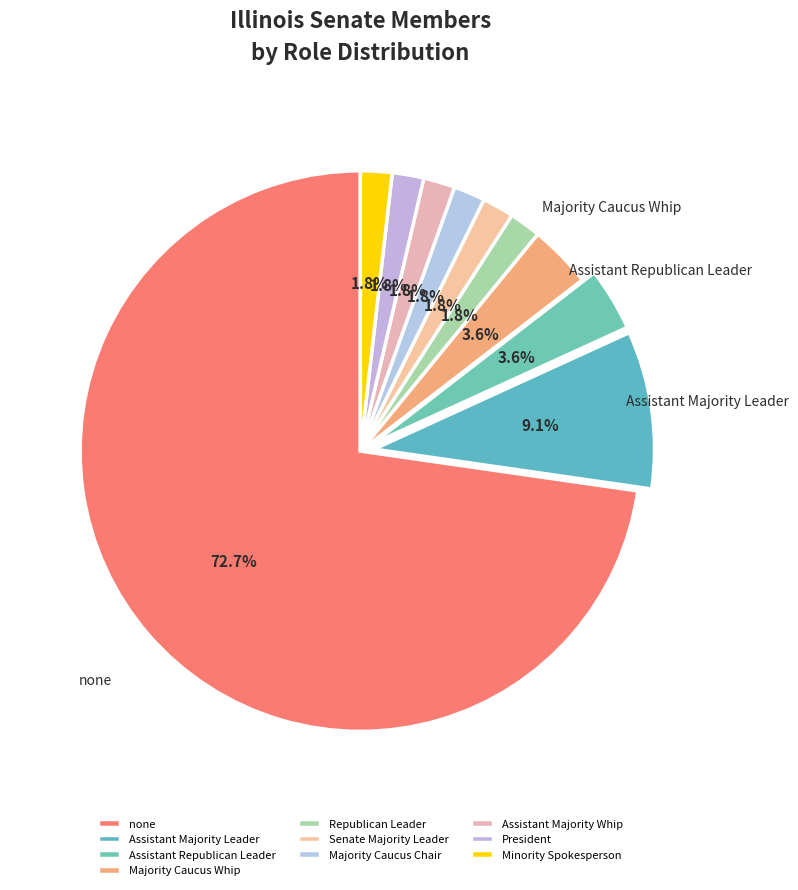

What is the majority slice?

none